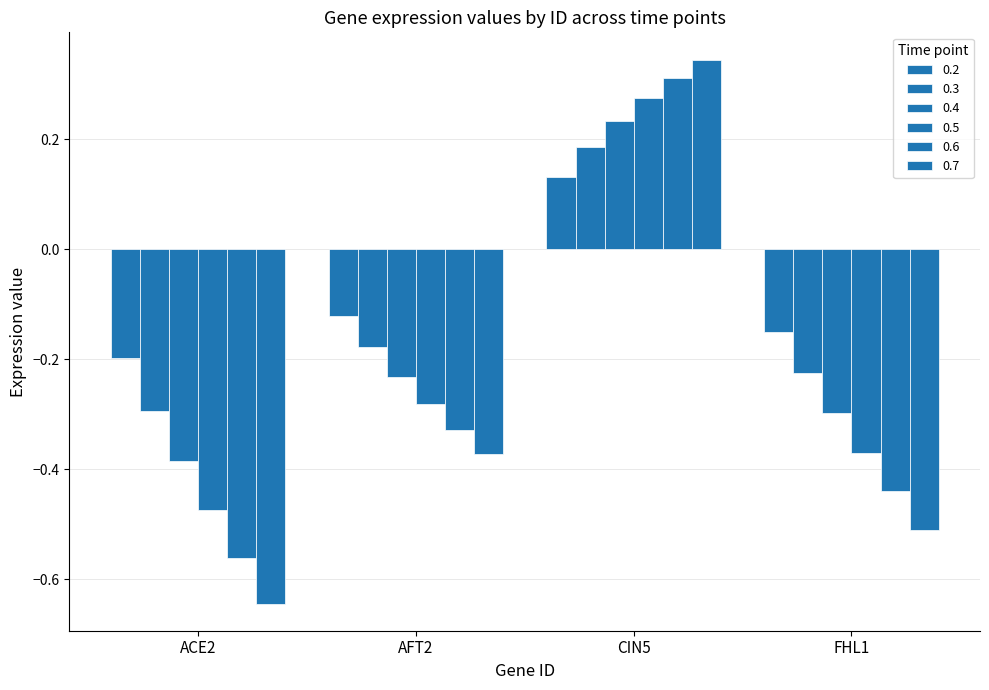

What is the difference between the maximum and minimum values in the 0.3 series?

0.5